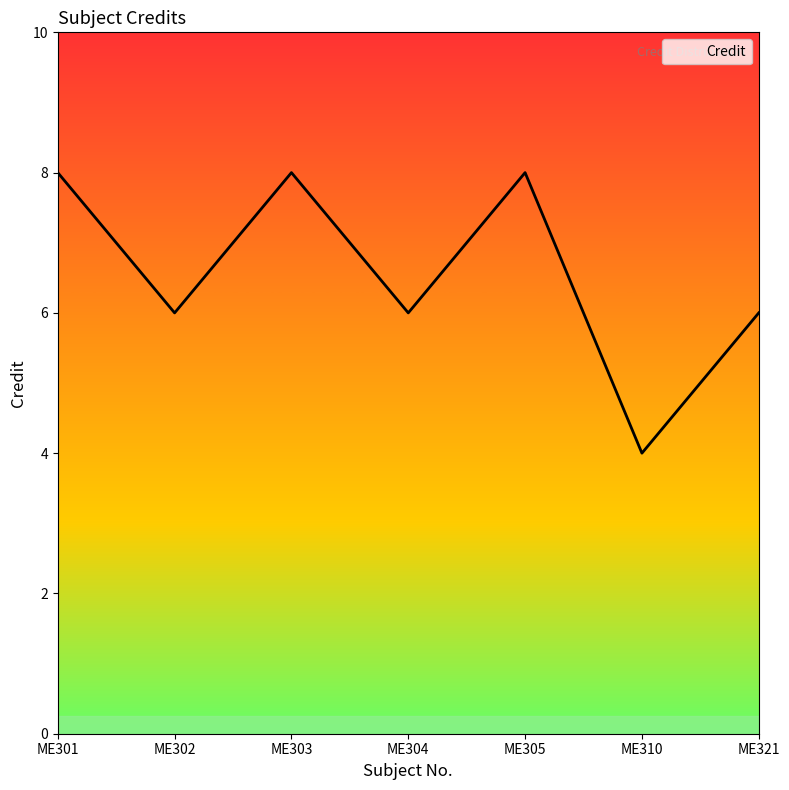

Which has a higher value, ME305 or ME321?

ME305